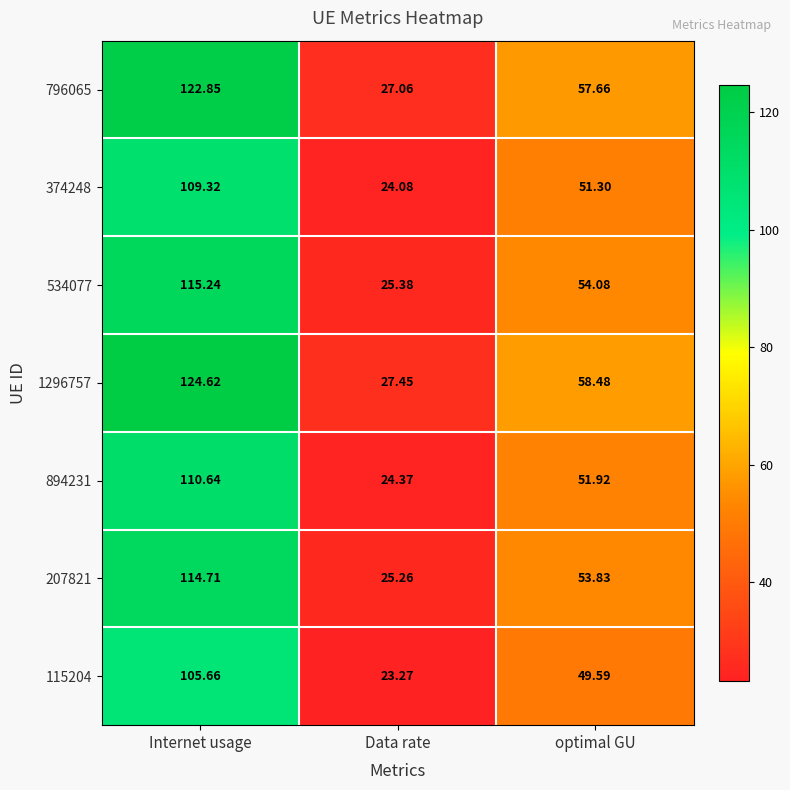

Where is 796065 nearest to the value 74?

optimal GU